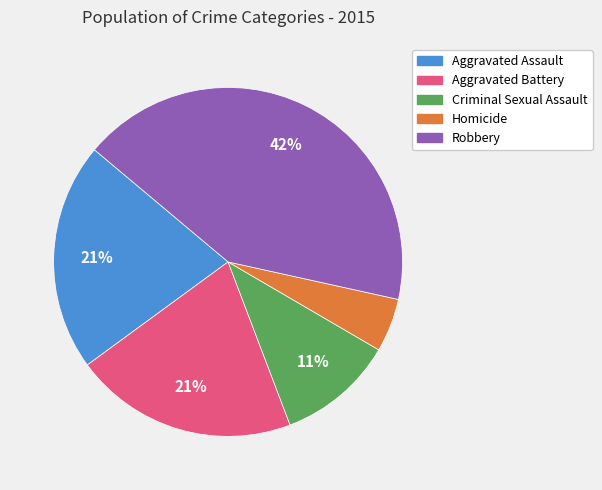

What percentage is the Aggravated Assault slice, to the nearest percent?

21%